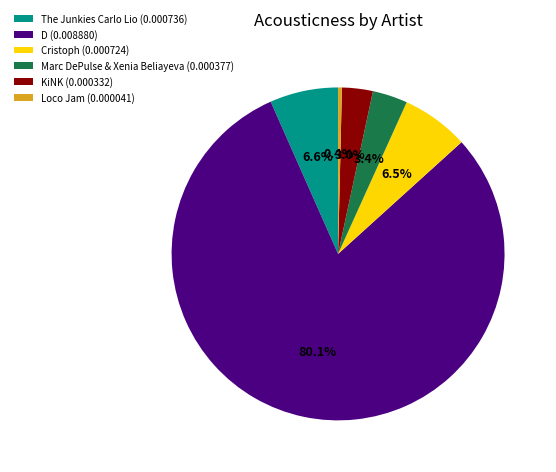

To the nearest percent, what is the combined percentage of KiNK and Loco Jam?

3%